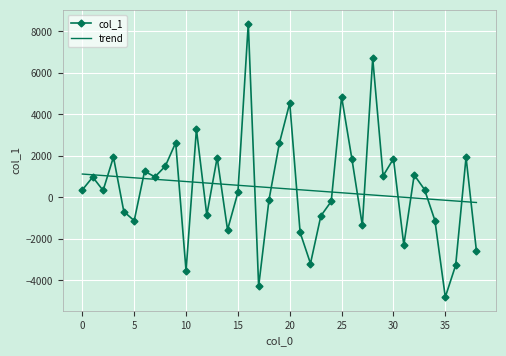

Which series has the largest range (max minus min)?

col_1